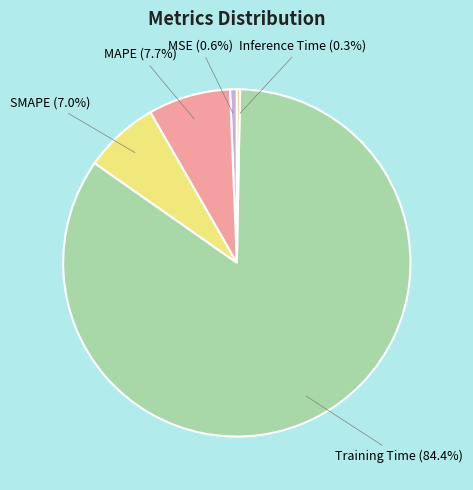

Between MSE and MAPE, which is larger?

MAPE